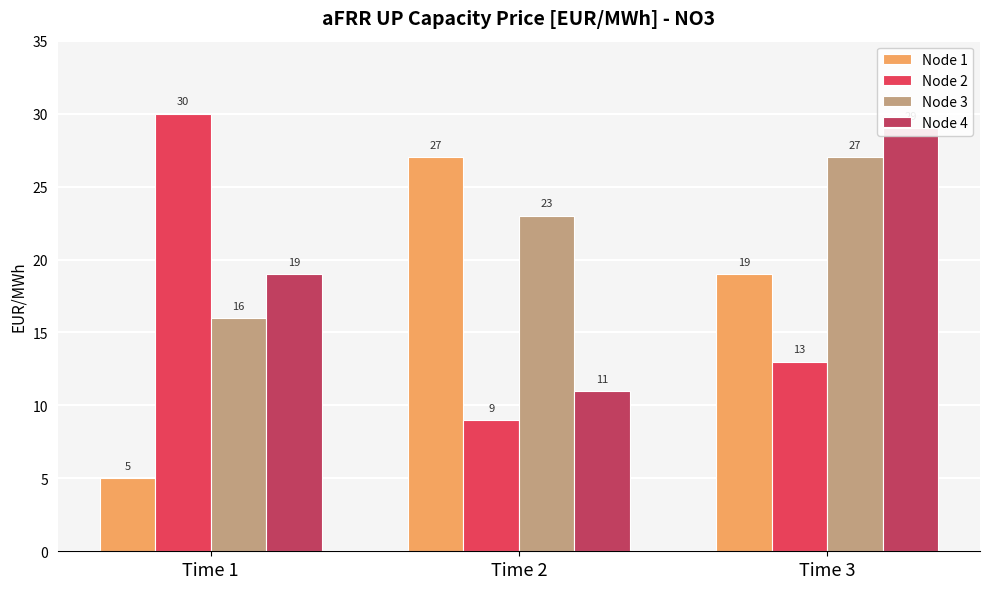

What is the maximum value for Node 1?

27